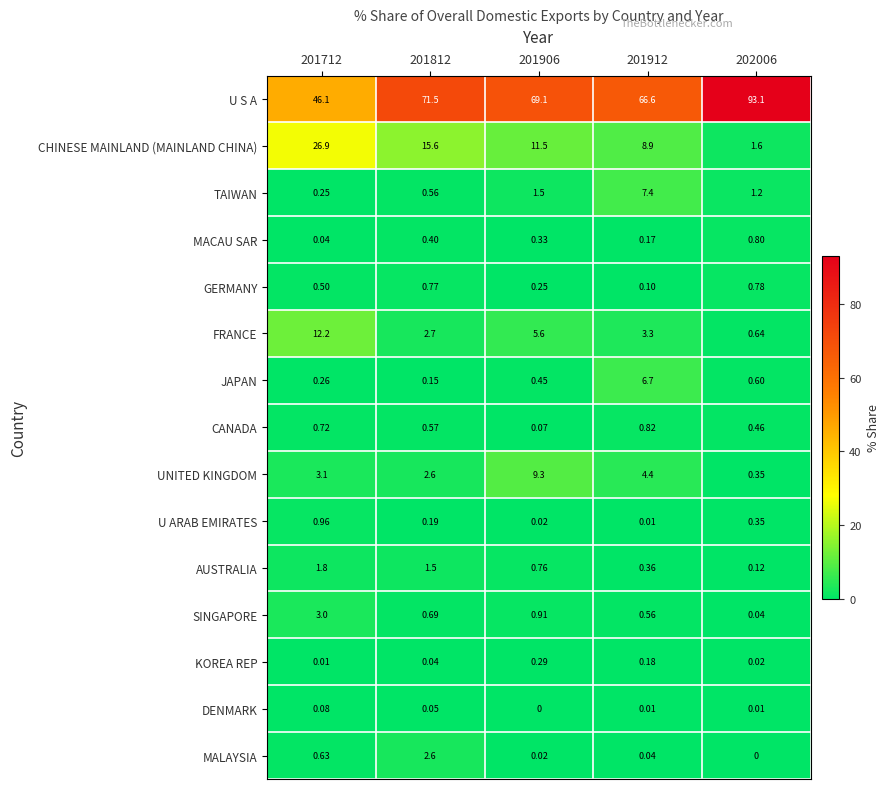

Which series has the largest total across all categories?

U S A